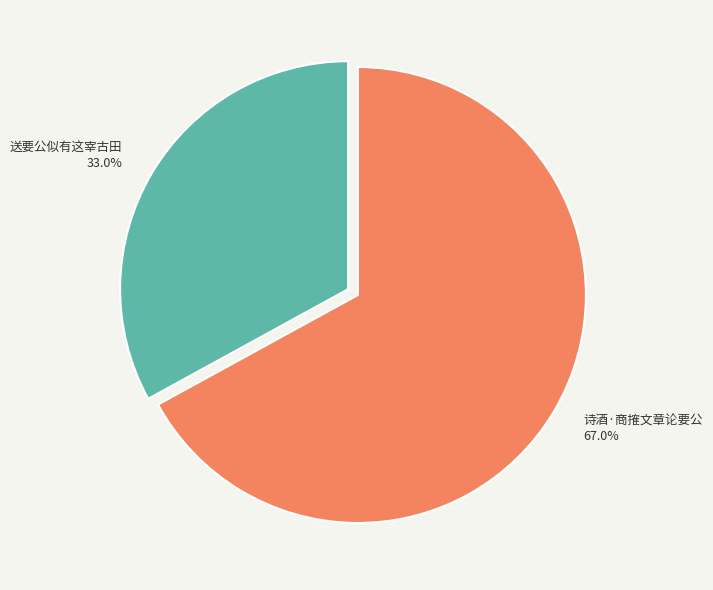

Is it true that 诗酒·商搉文章论要公 is 67% of the pie?

True